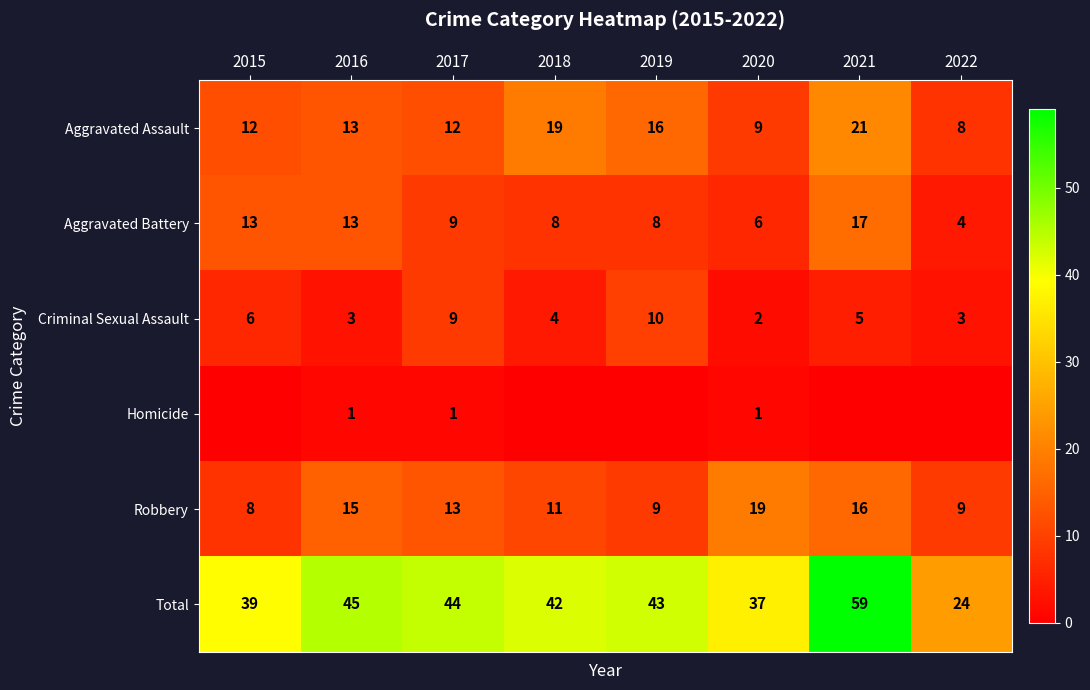

Between 2016 and 2021, which is larger?

2021